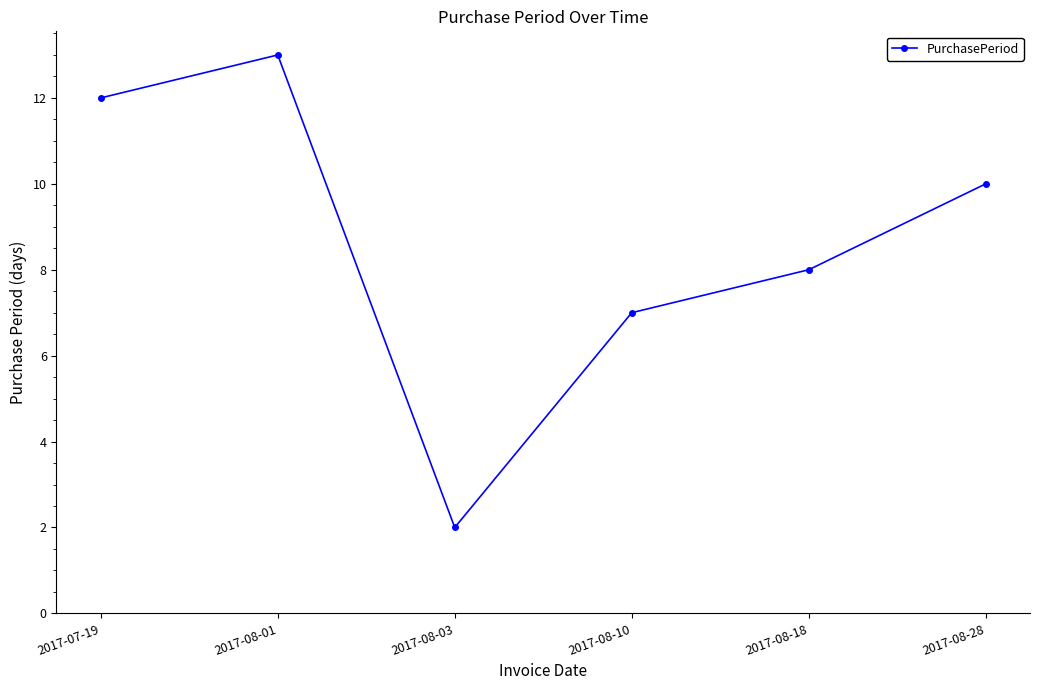

What is the label of the 4th point from the right?

2017-08-03